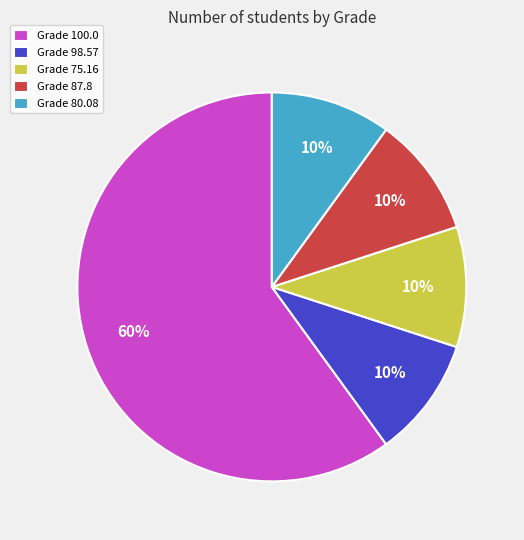

Combined, do Grade 100.0 and Grade 87.8 account for over 50%?

Yes